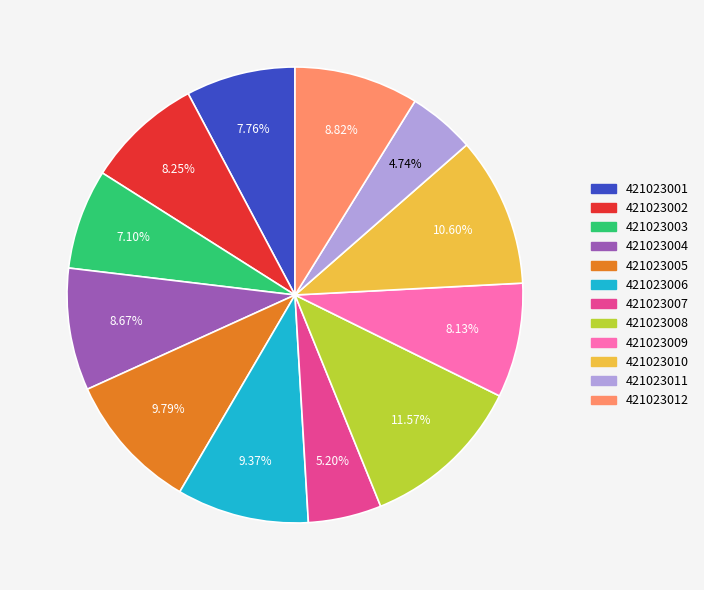

Is there a majority slice in this chart?

No